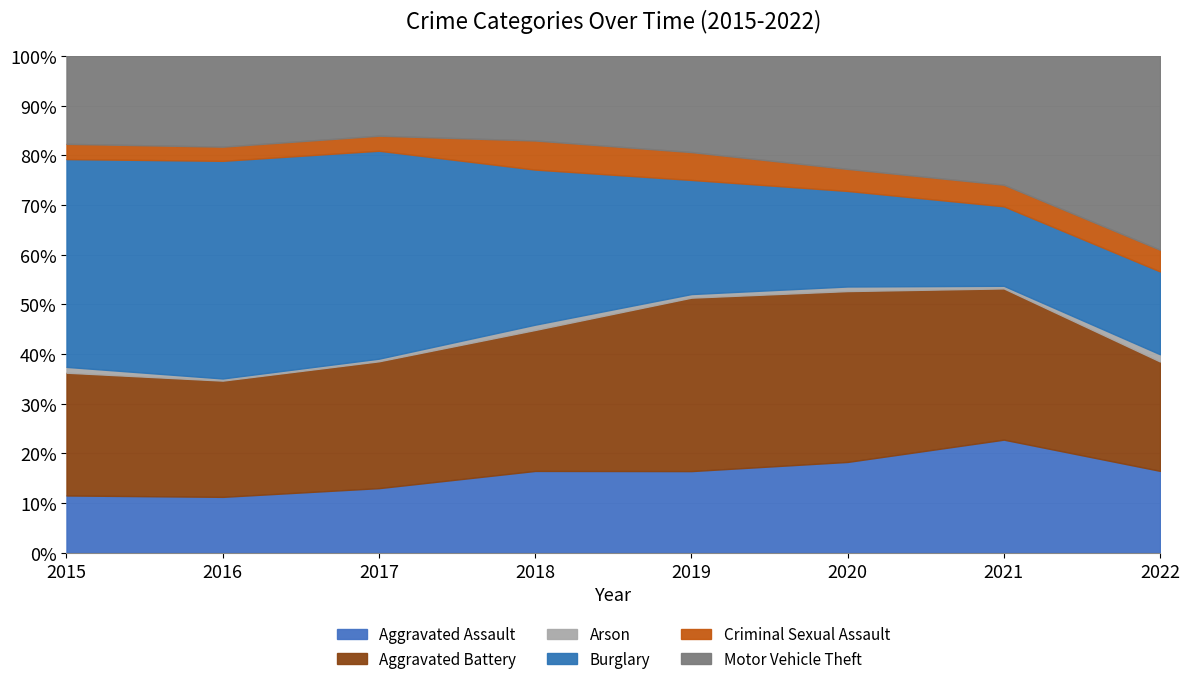

At which label does Arson reach its minimum?

2016